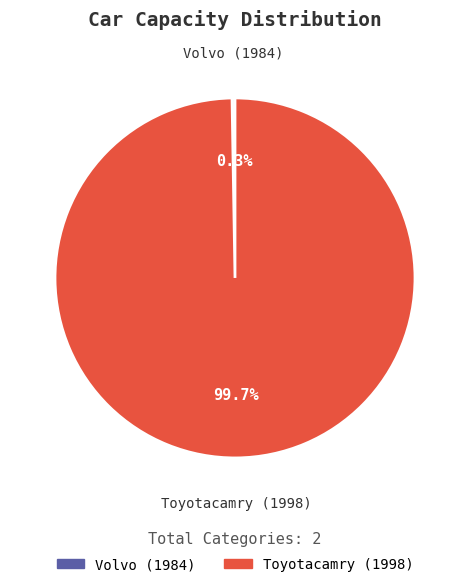

Which category has the biggest portion of the pie?

Toyotacamry (1998)